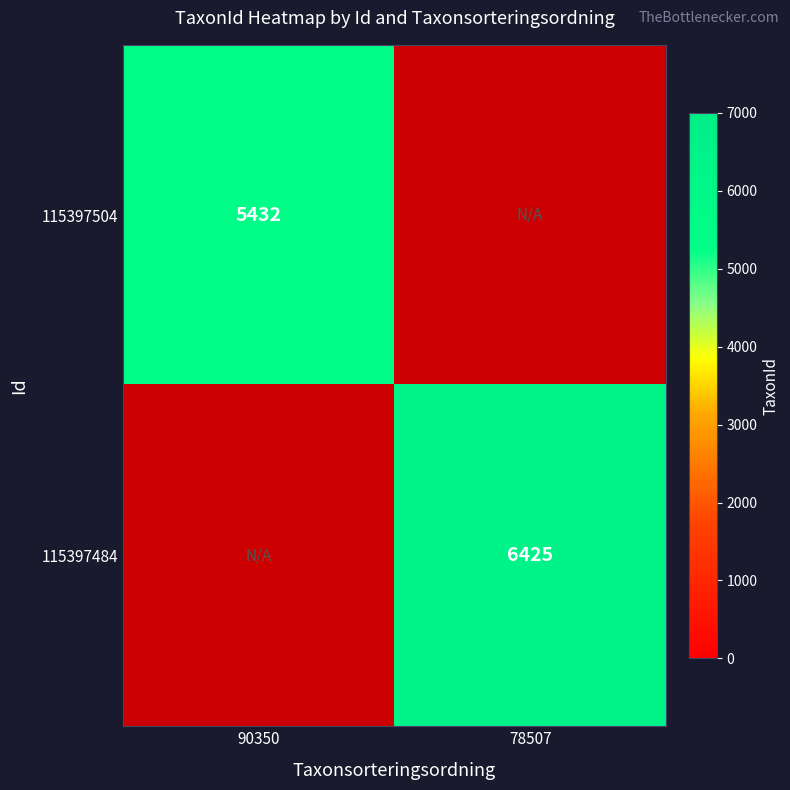

Is it true that 115397484 equals 6425 at 78507?

True